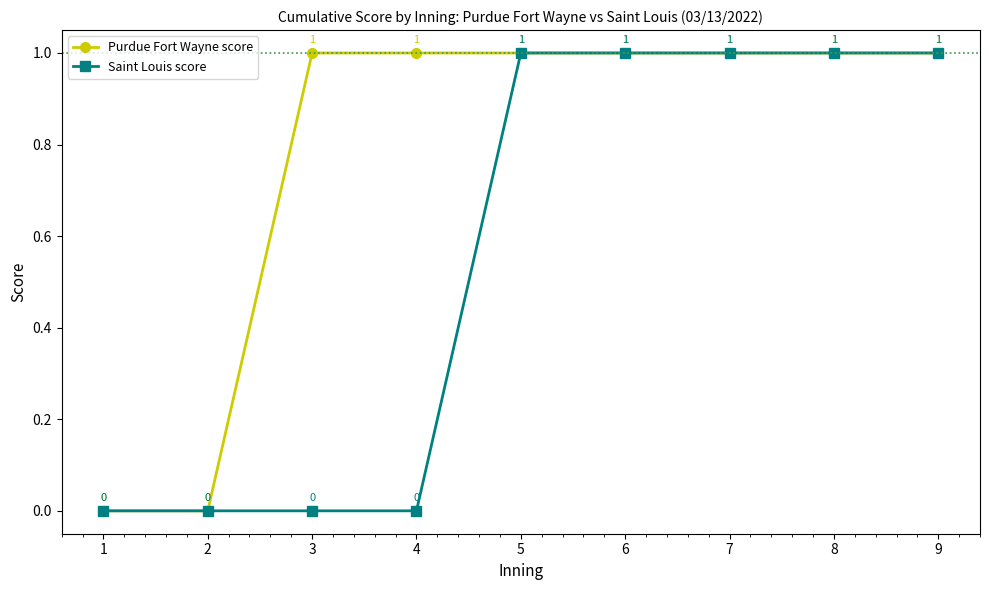

Rank the series by their average value, from highest to lowest.

Purdue Fort Wayne score, Saint Louis score